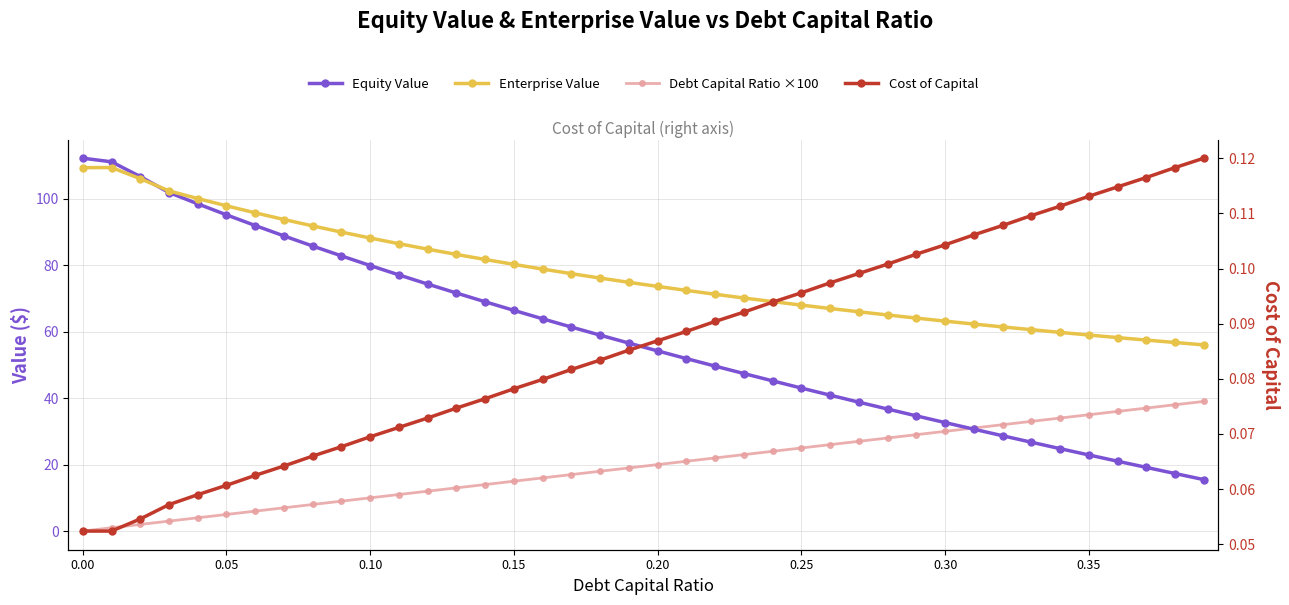

What value does the Debt Capital Ratio ×100 series have at 14?

14.0